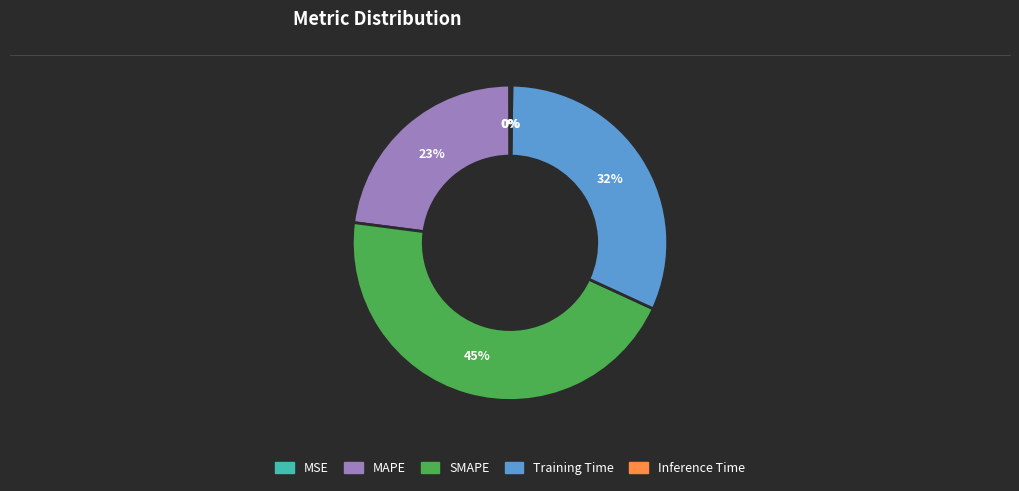

True or false: SMAPE accounts for 45% of the total.

True